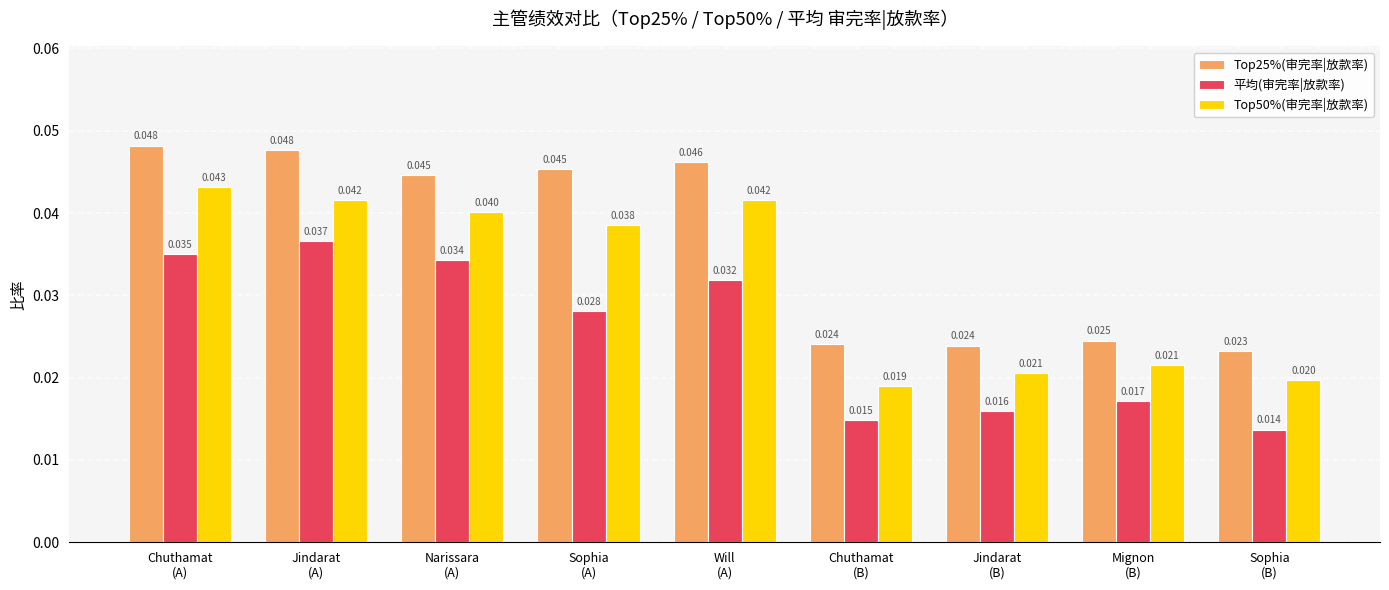

Rank the series by their maximum value, from highest to lowest.

Top25%(审完率|放款率), Top50%(审完率|放款率), 平均(审完率|放款率)